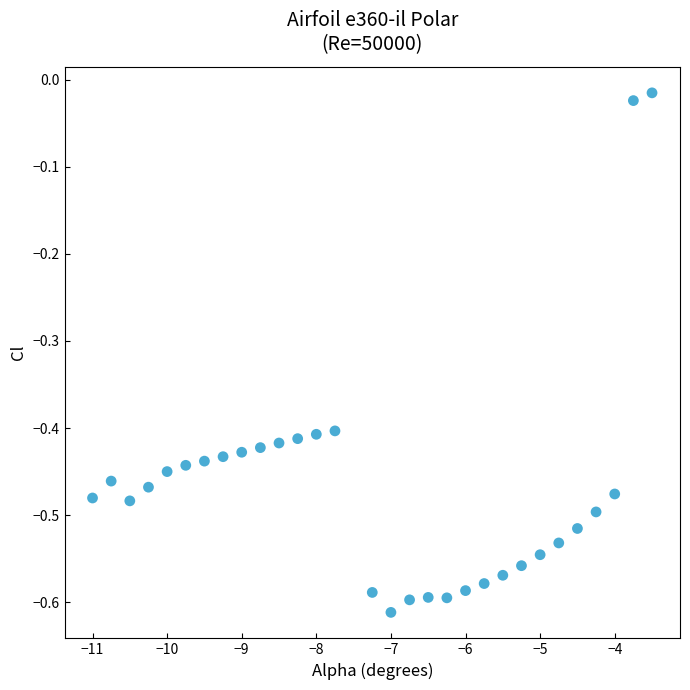

What is the range of X values (max minus min)?

7.5